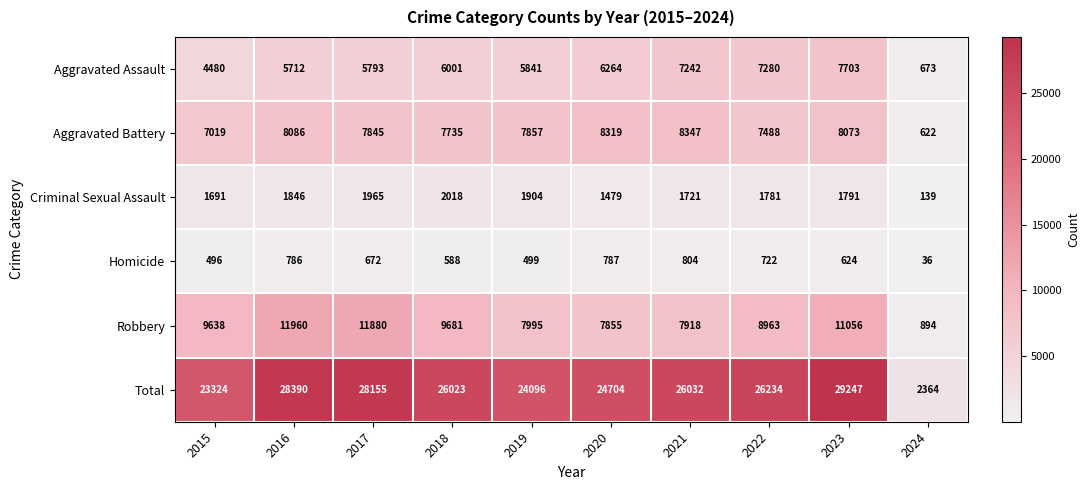

At how many categories does at least one series exceed 16942?

9